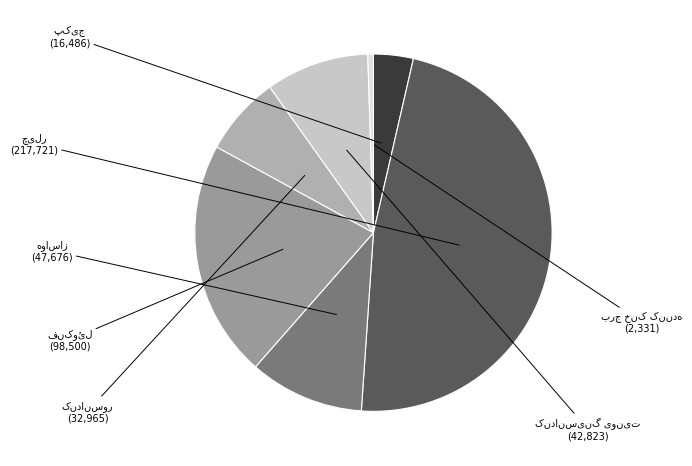

Is there any slice that represents more than half of the pie?

No